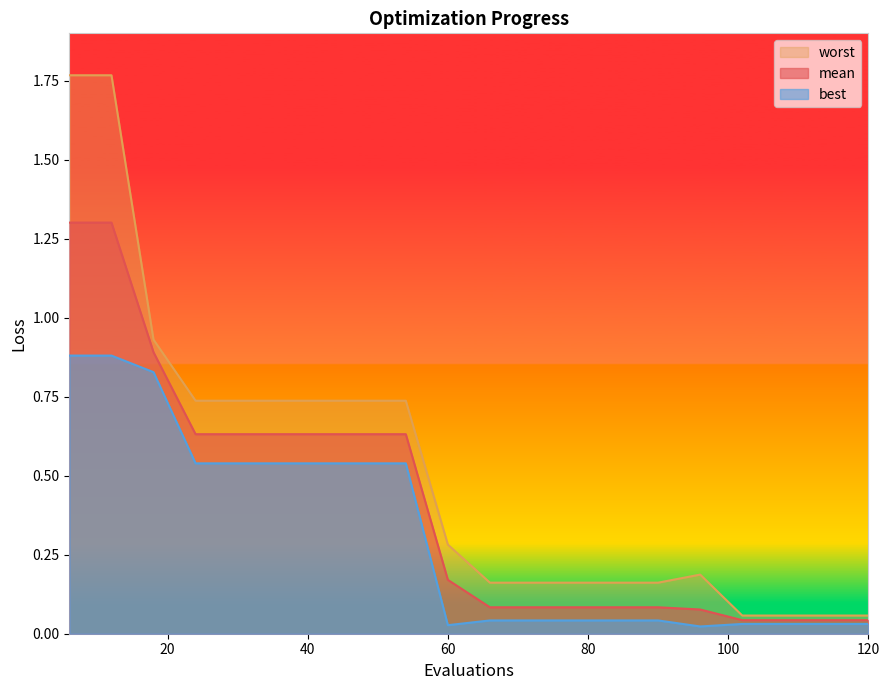

True or false: mean has more than 0 interior local peaks.

False